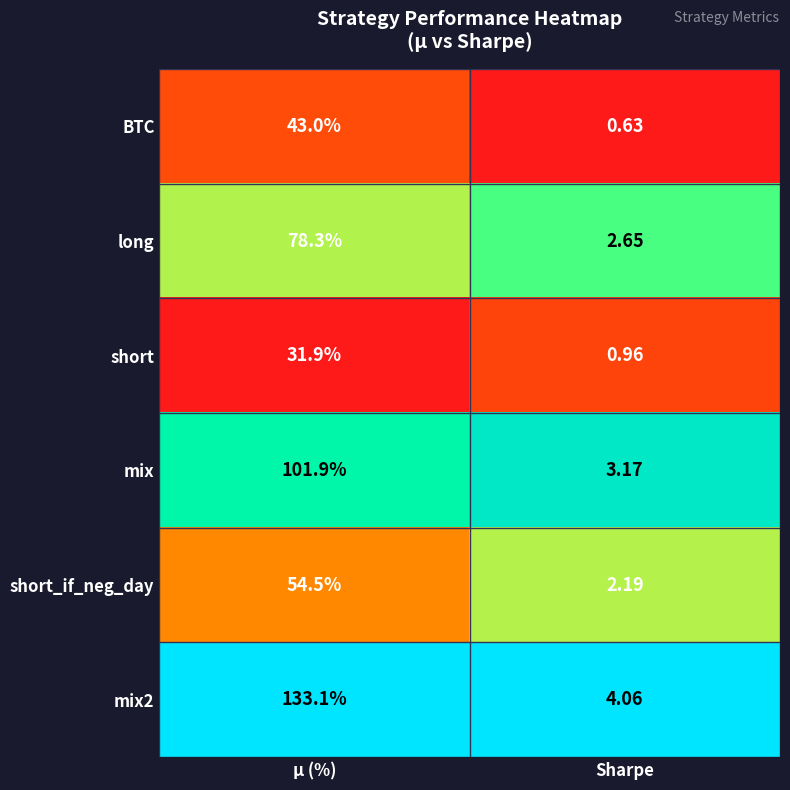

At which category is the sum across all series the highest?

μ (%)